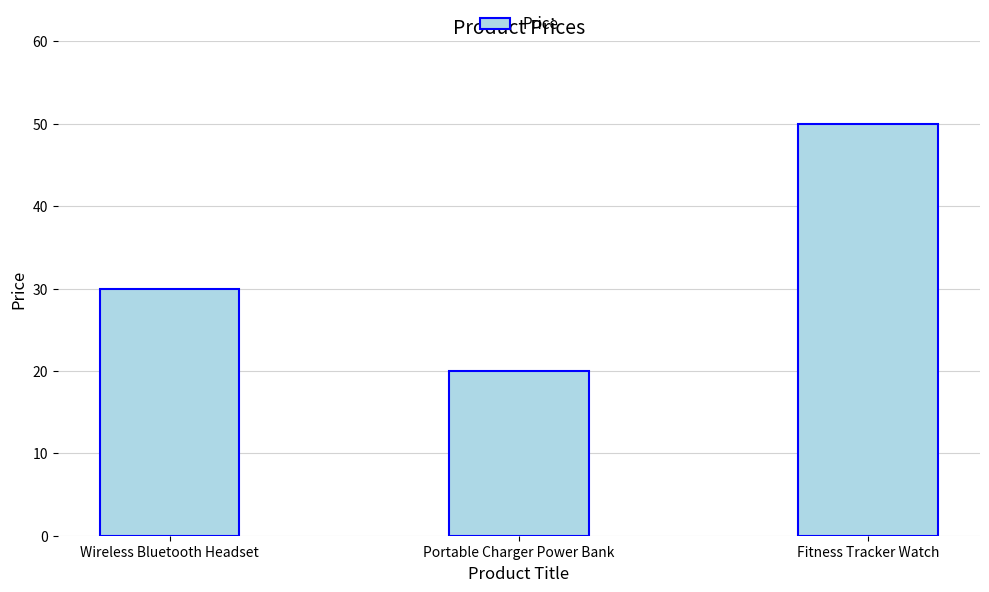

Which label corresponds to the largest value in the chart?

Fitness Tracker Watch